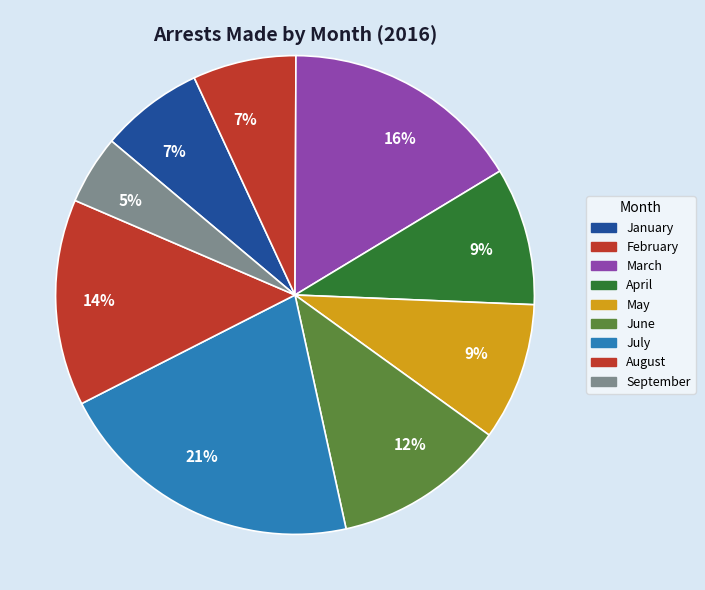

To the nearest percent, what is the difference between the January and September slice percentages?

2%